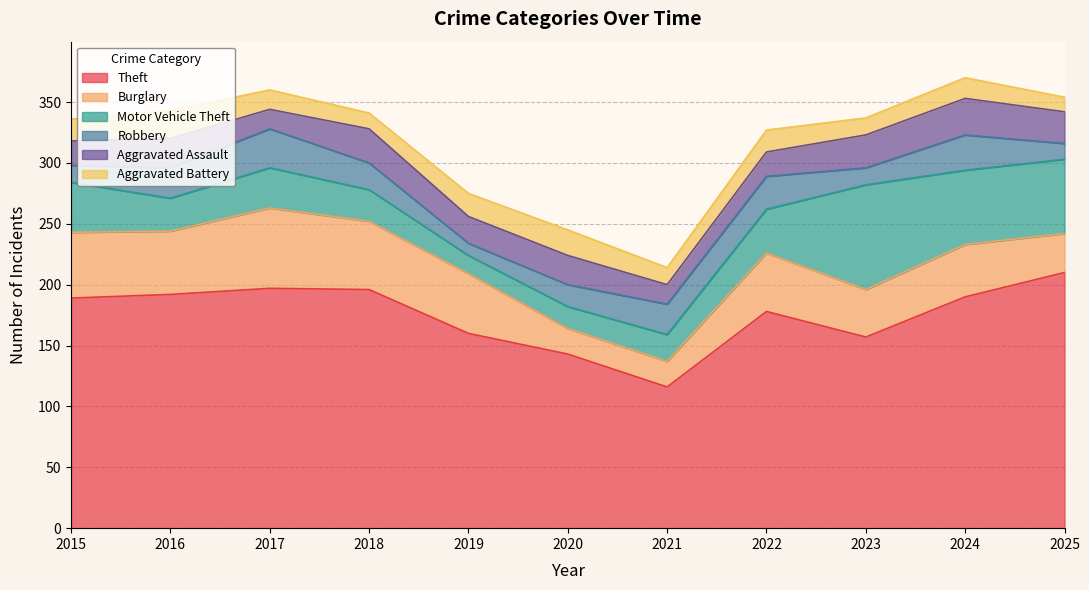

How many data points does each series have?

11